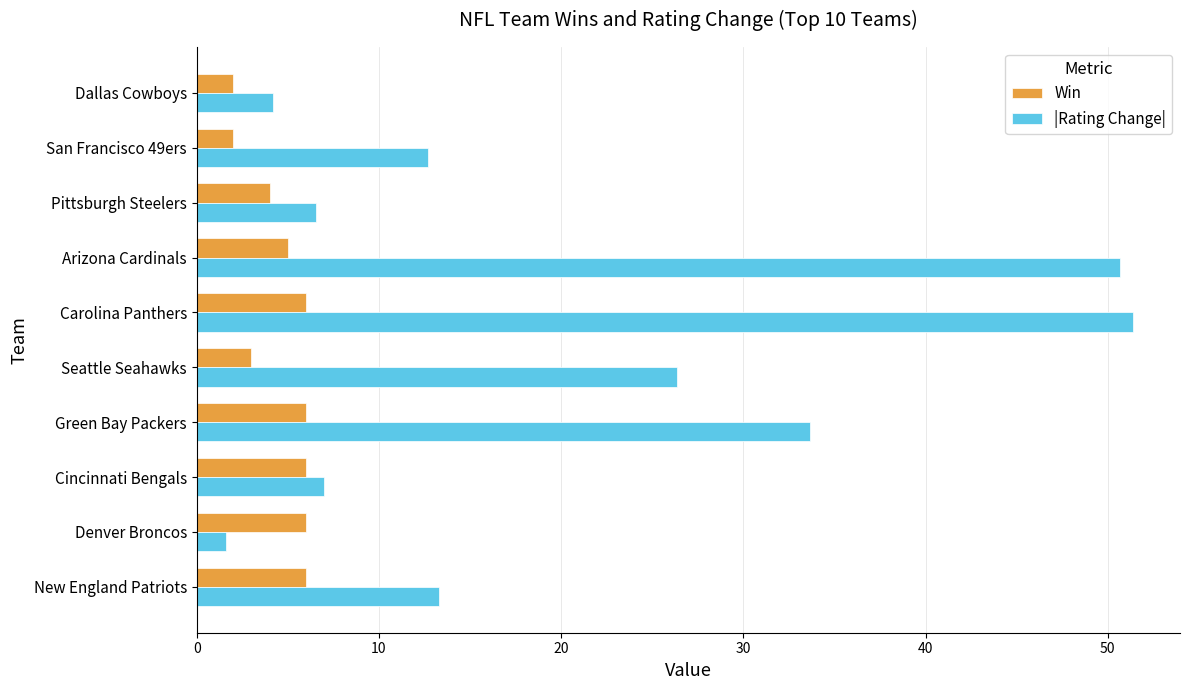

Rank the series by their maximum value, from lowest to highest.

Win, |Rating Change|